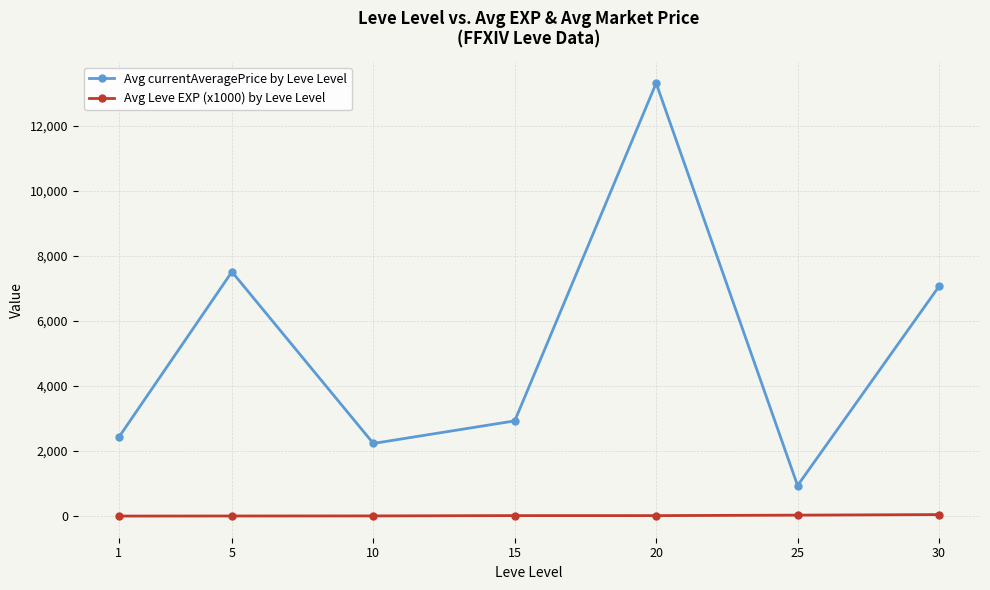

The value of Avg Leve EXP (x1000) by Leve Level at 20 is 15.0. True or false?

True